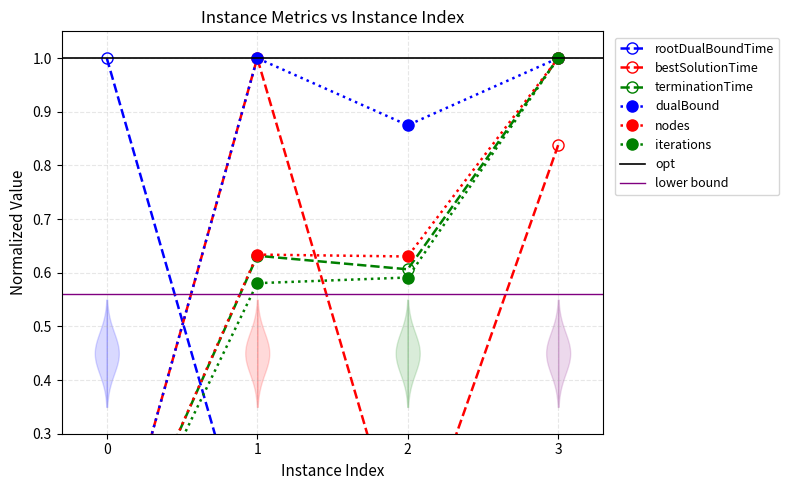

At which category is the sum across all series the highest?

3